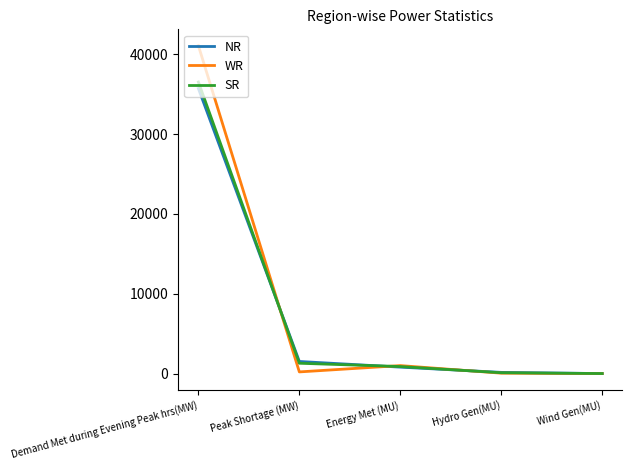

What is the maximum value for WR?

41061